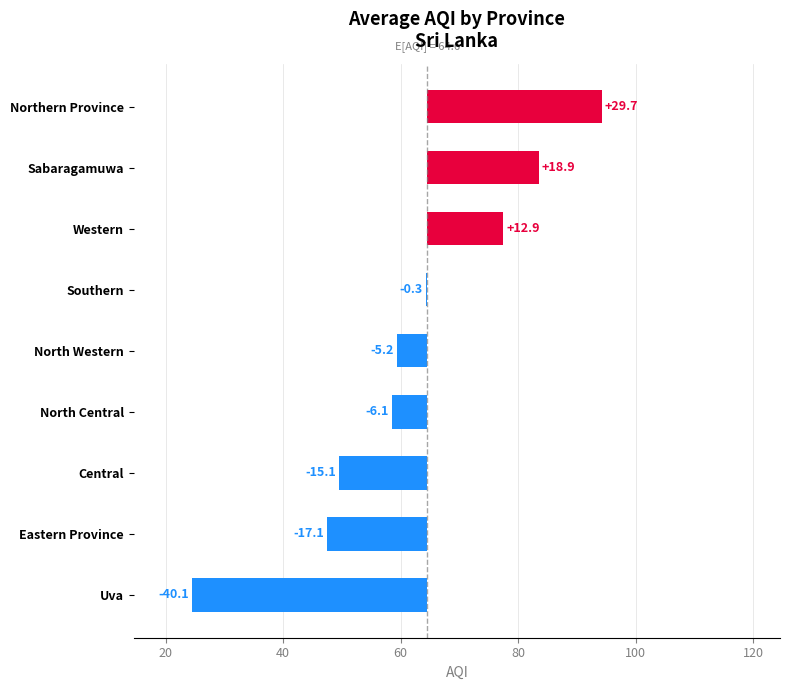

How many values are below zero?

6